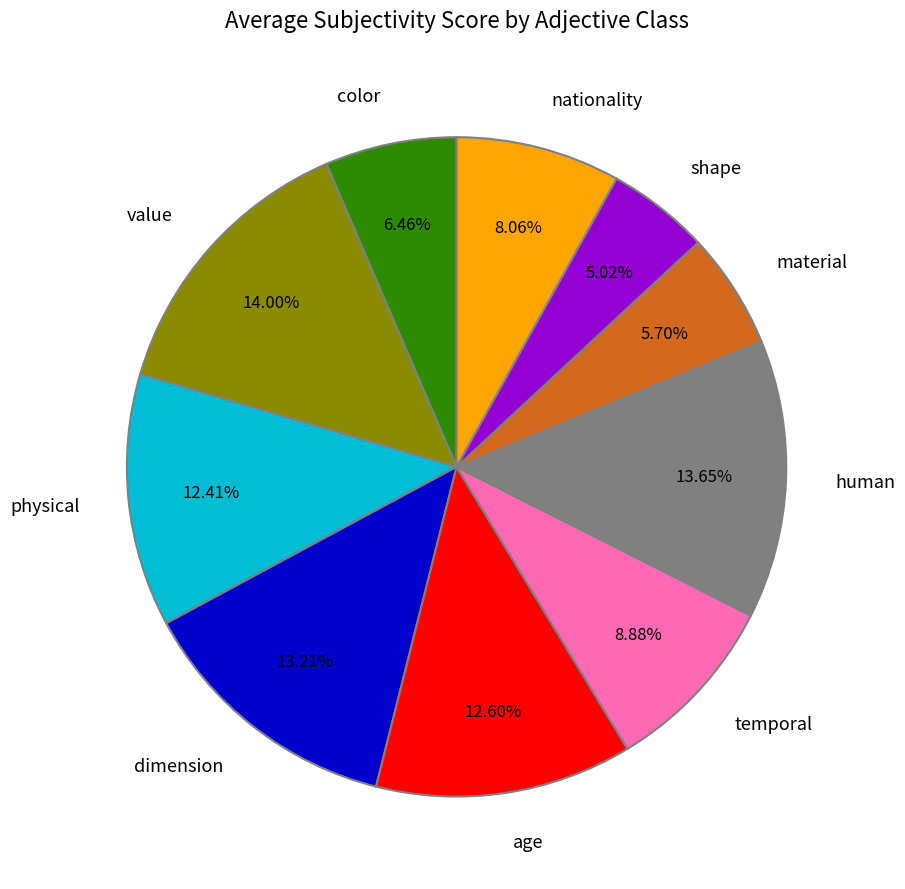

Do material and shape together represent more than half of the pie?

No